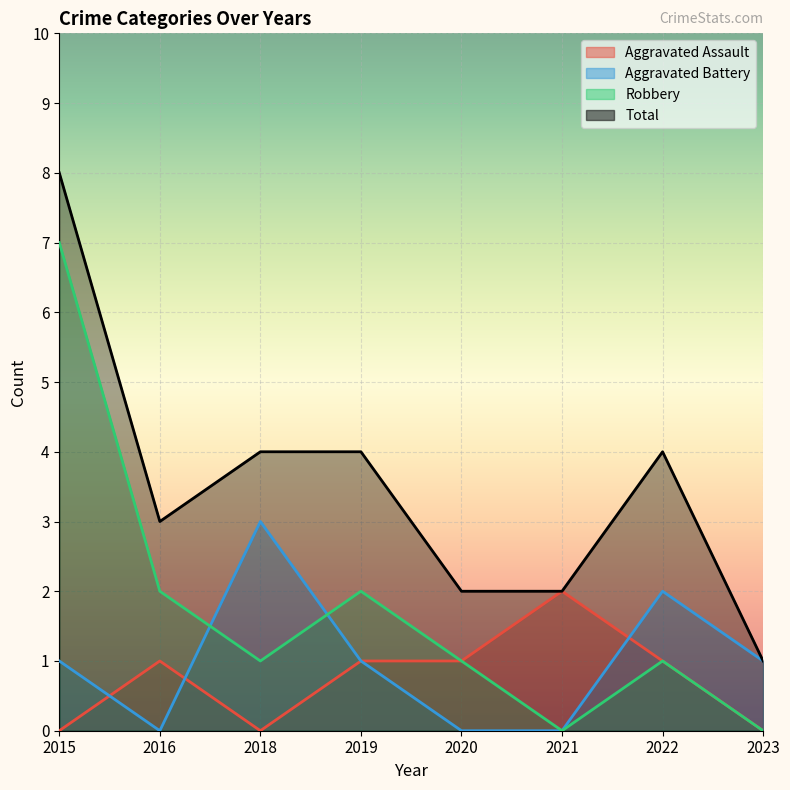

Reading right to left, what are all the values shown in this chart?

Aggravated Assault: 0	1	2	1	1	0	1	0
Aggravated Battery: 1	2	0	0	1	3	0	1
Robbery: 0	1	0	1	2	1	2	7
Total: 1	4	2	2	4	4	3	8